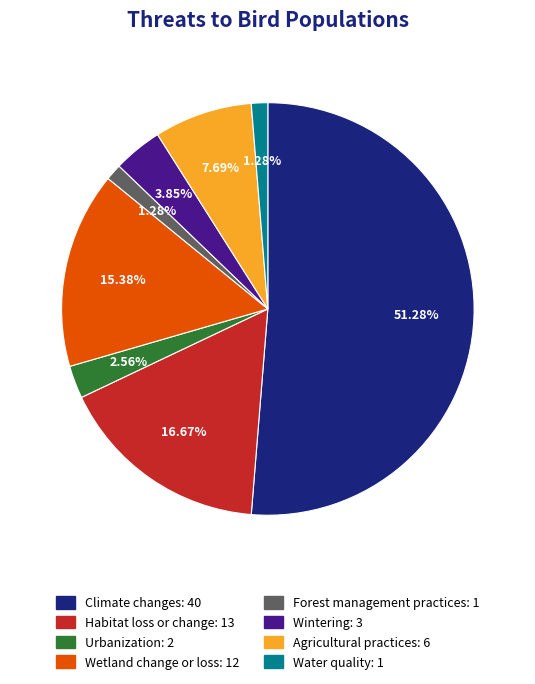

To the nearest percent, what portion does Water quality represent?

1%